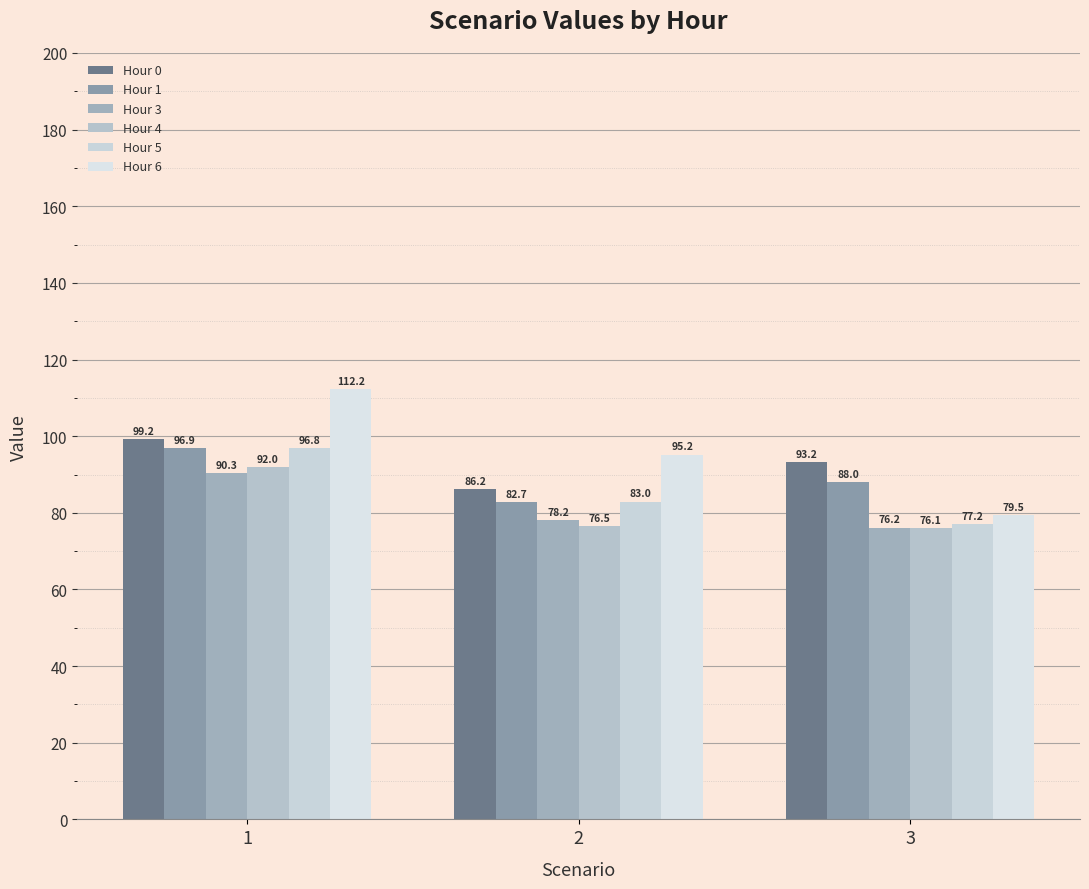

What is the maximum value for Hour 4?

92.0